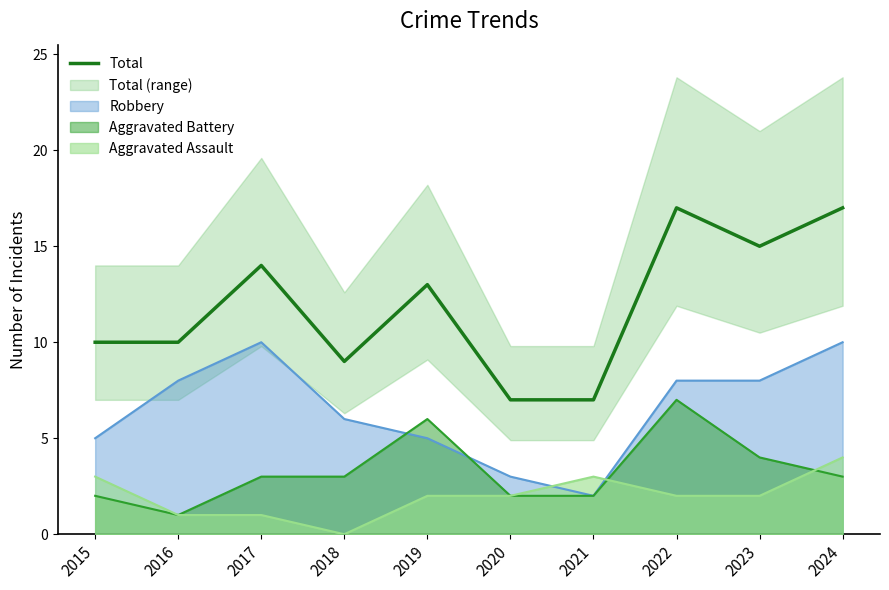

Between 2024 and 2019, which is larger?

2024